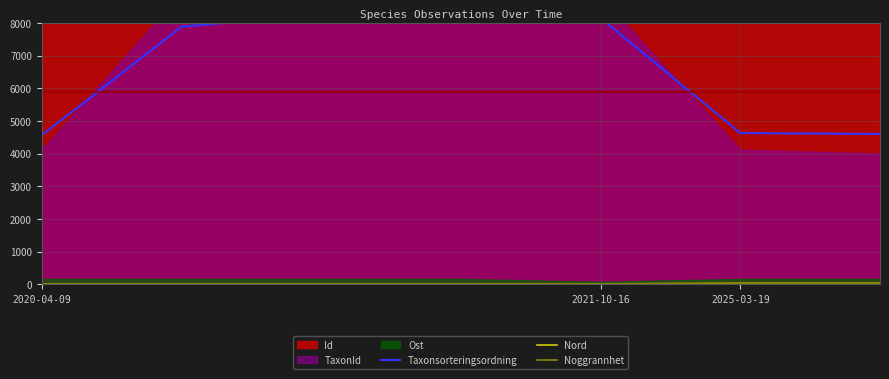

The value of Nord at 2025-03-19 is 23.9. True or false?

False